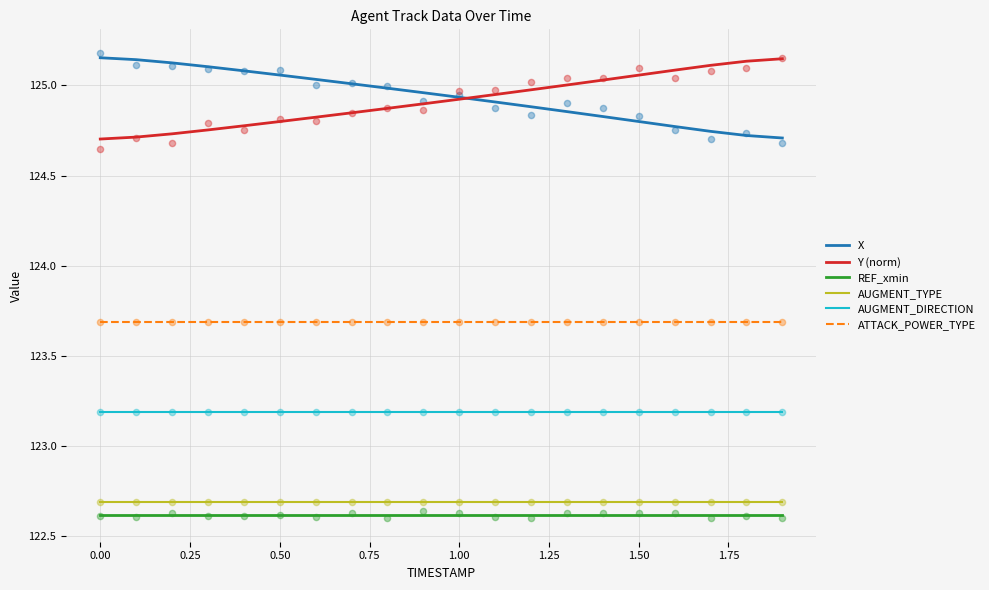

What are all the series names shown in the legend?

X, Y (norm), REF_xmin, AUGMENT_TYPE, AUGMENT_DIRECTION, ATTACK_POWER_TYPE